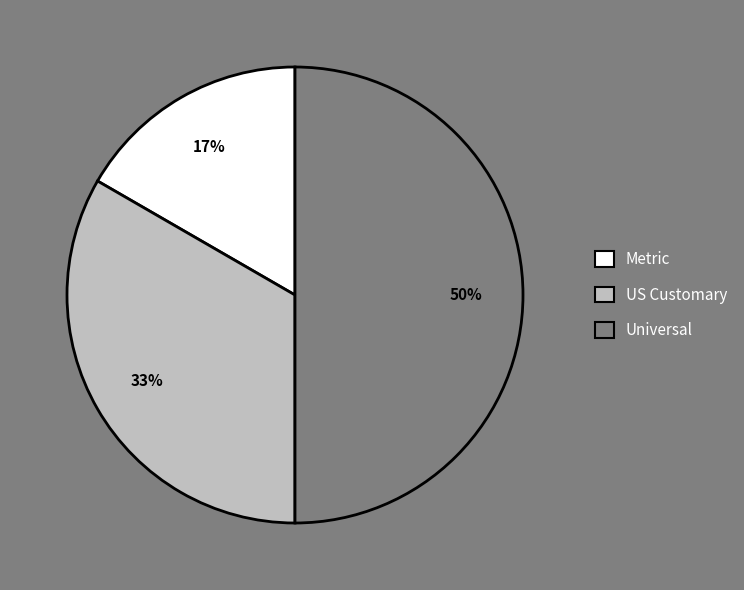

How many slices are in this pie chart?

3